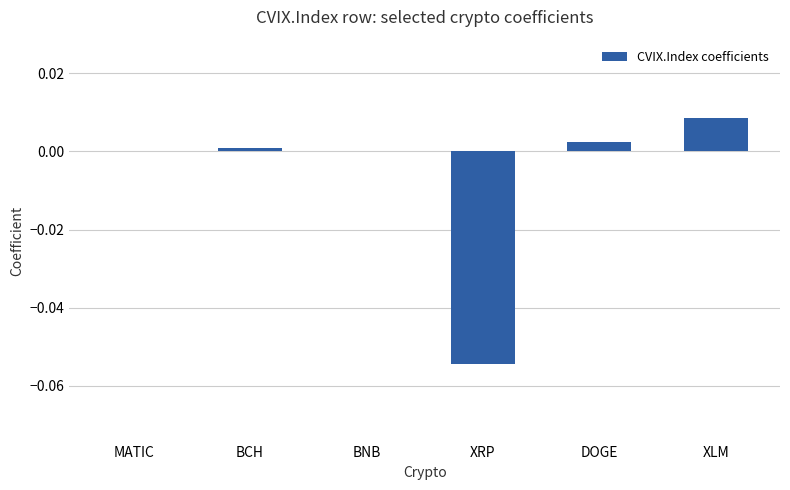

Which category has the highest value across all series?

XLM